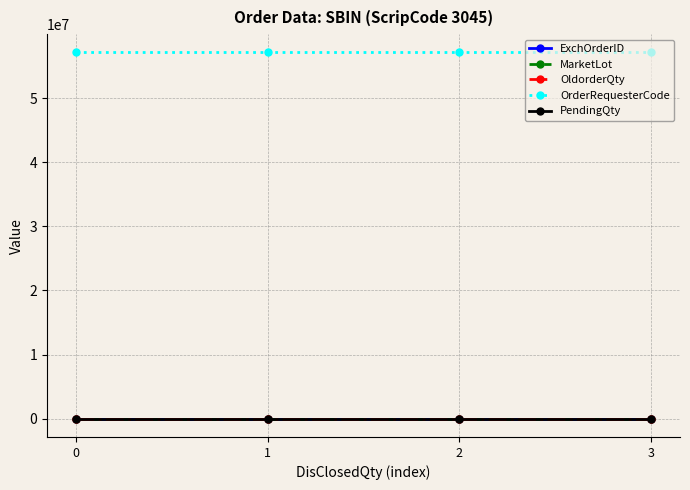

Which has a higher value, 1 or 0?

1